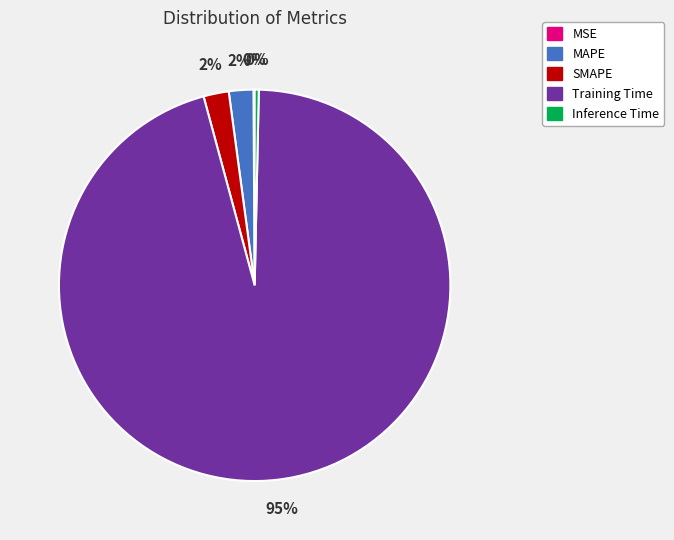

Combined, do Inference Time and MAPE account for over 50%?

No